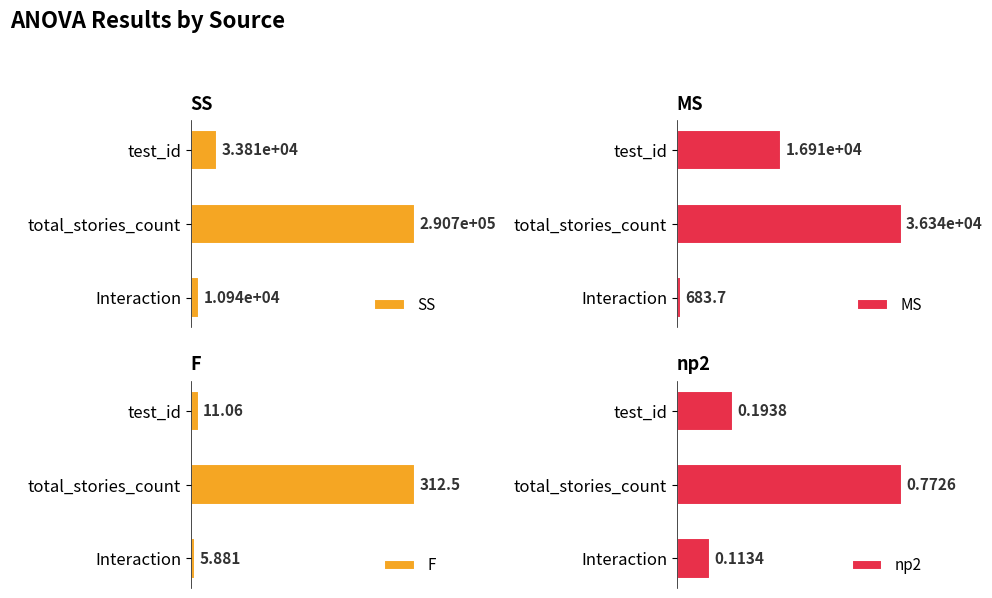

What are all the series names shown in the legend?

SS, MS, F, np2